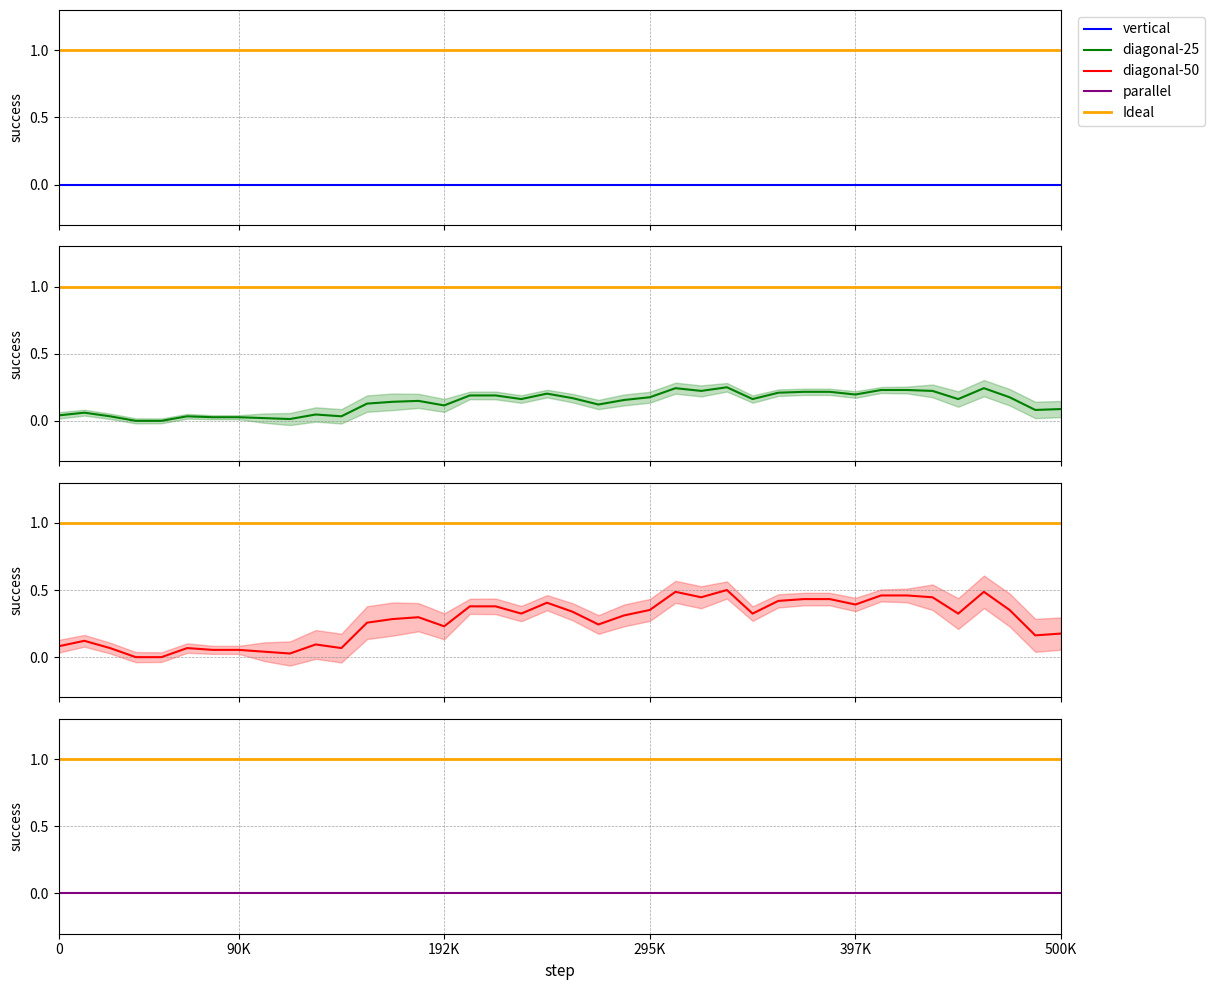

At how many categories does at least one series exceed 0?

40